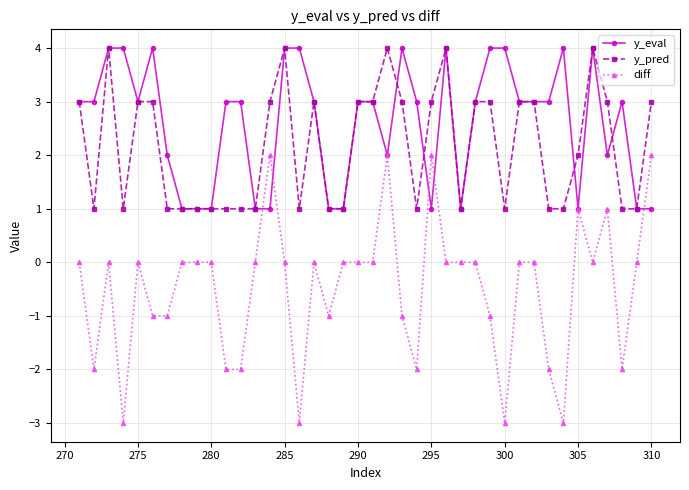

What is the lowest value of the y_pred series?

1